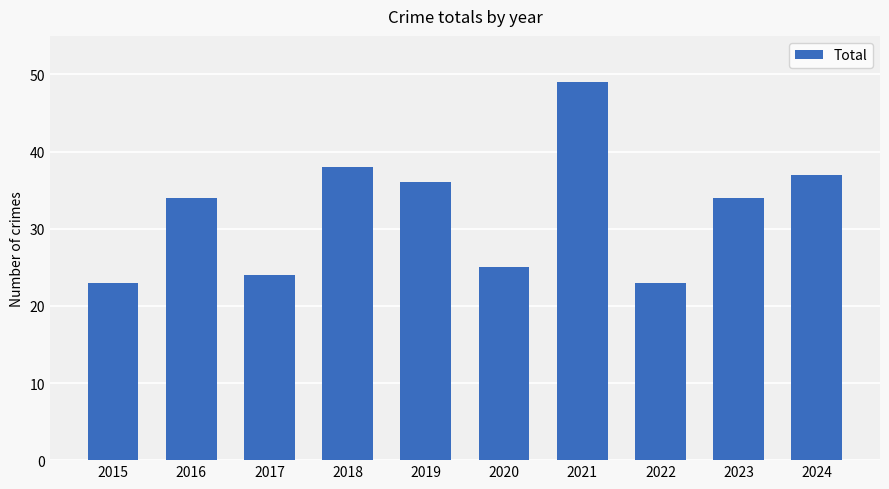

What is the sum of all values?

323